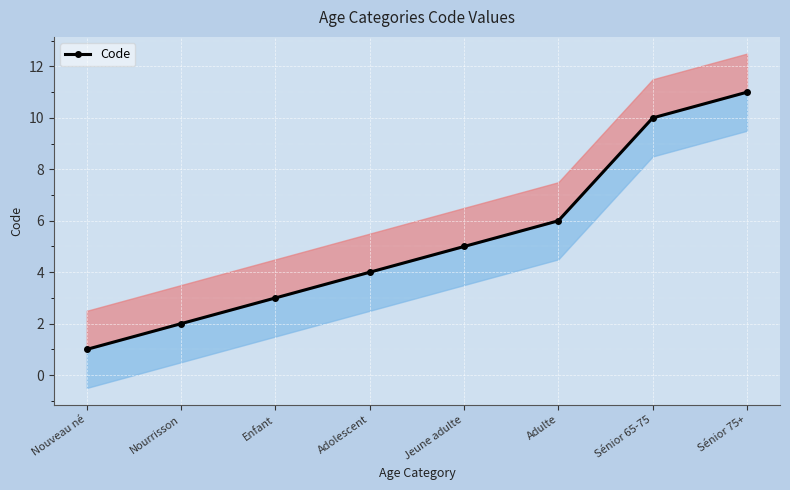

What is the label of the 5th point from the right?

Adolescent